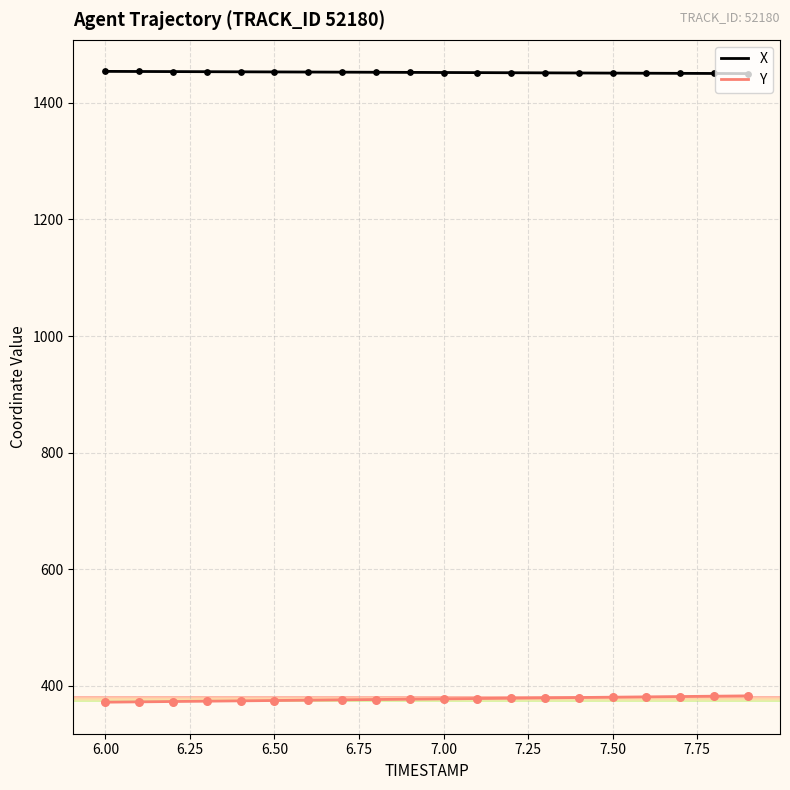

Which series has the largest total across all categories?

X